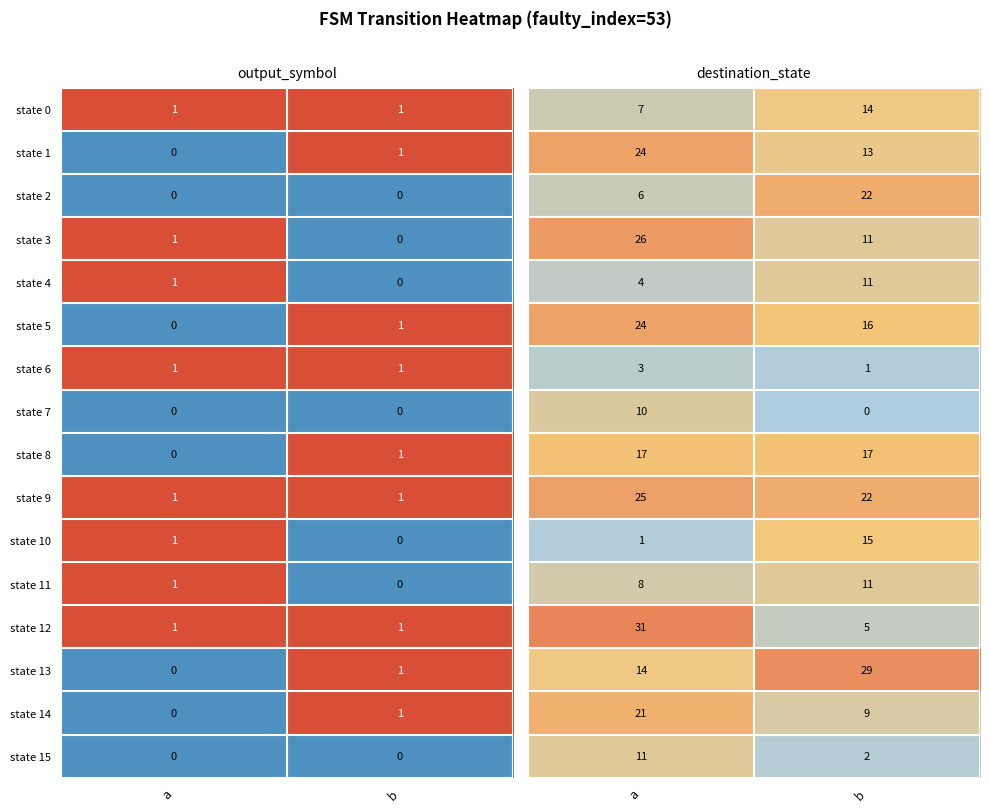

Rank the categories by state 8 value from lowest to highest.

a, b